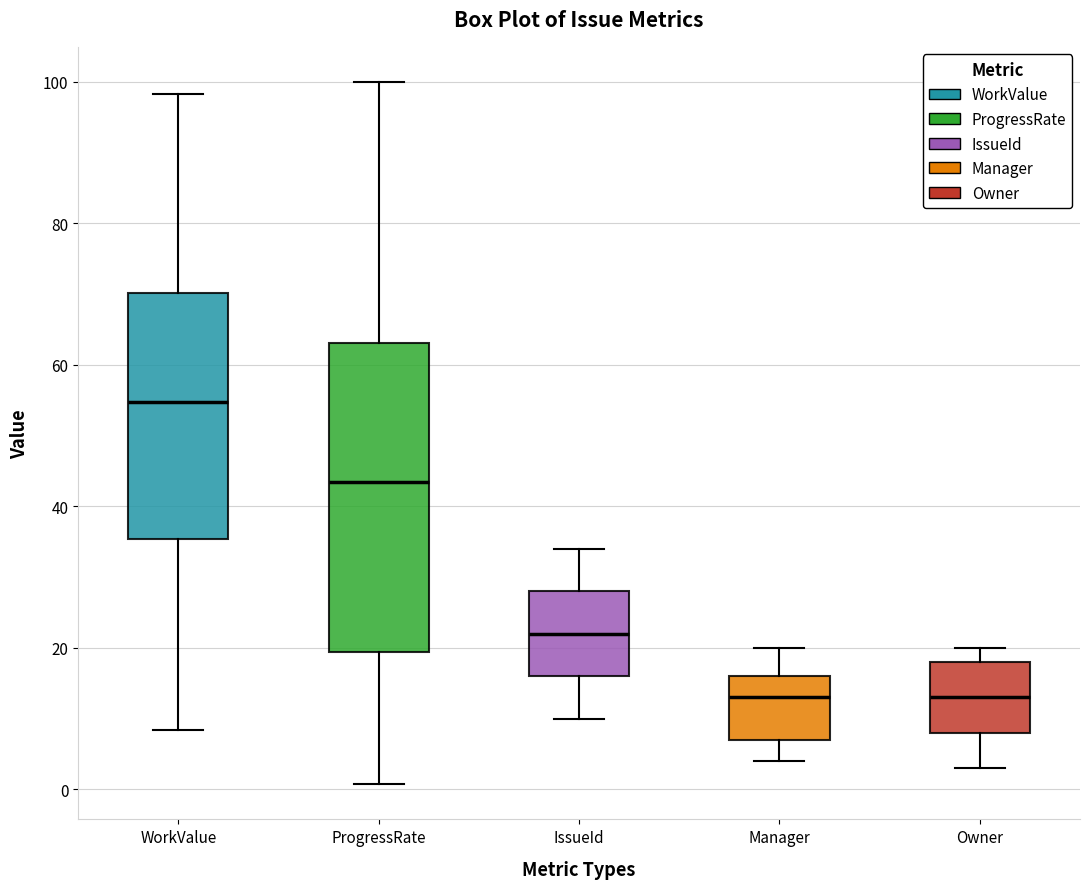

Which box is the tallest, from its lower edge to its upper edge?

ProgressRate